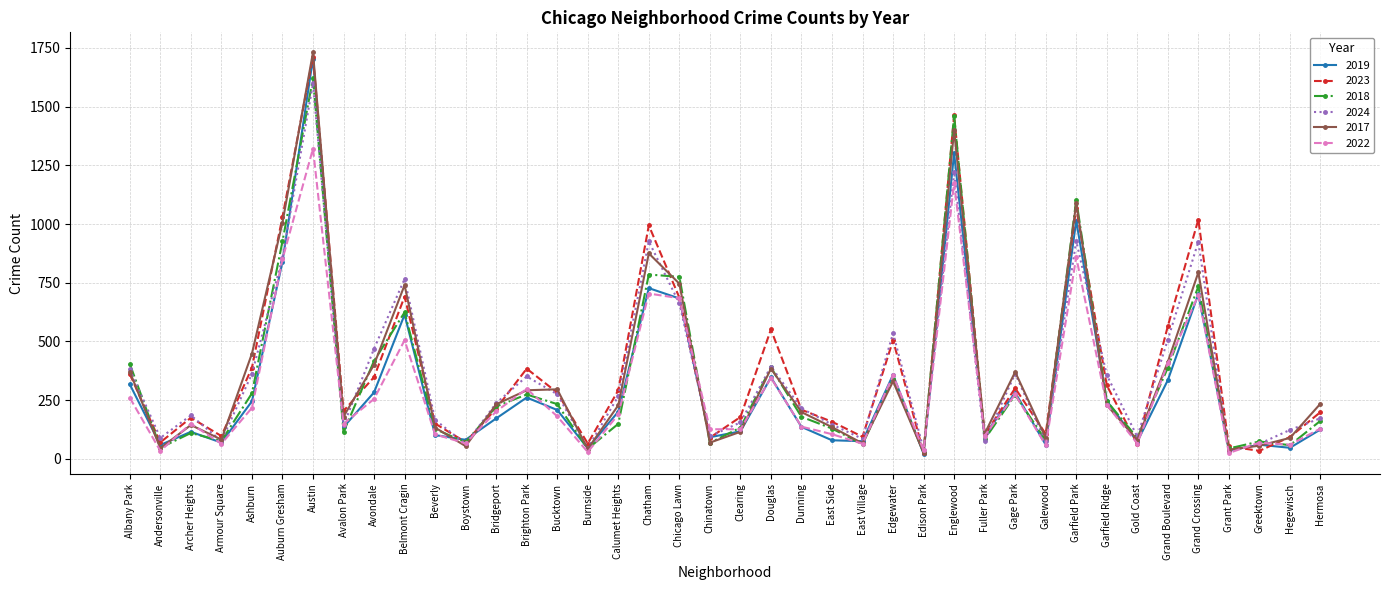

What is the minimum value for 2017?

26